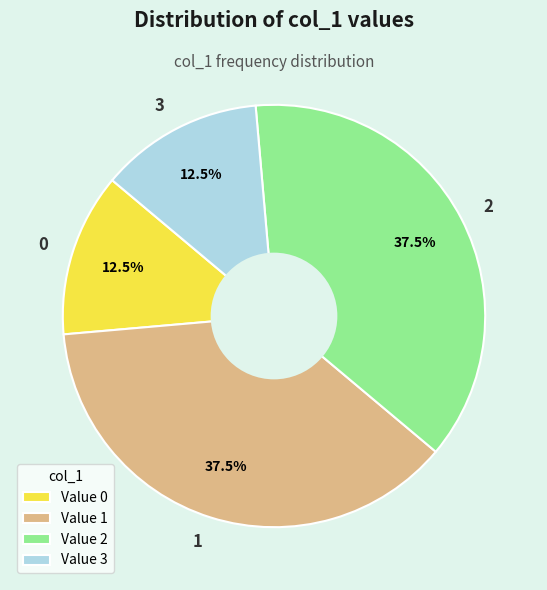

To the nearest percent, what is the difference between the 0 and 3 slice percentages?

0%